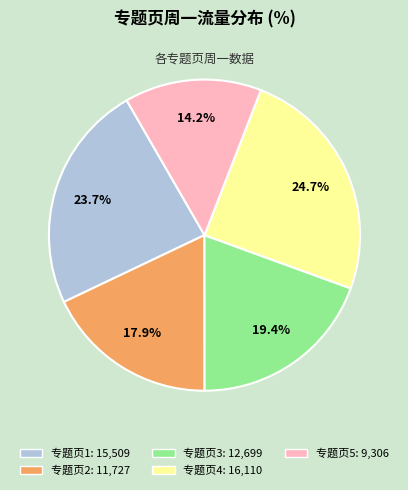

Is it true that 专题页1 is 18% of the pie?

False